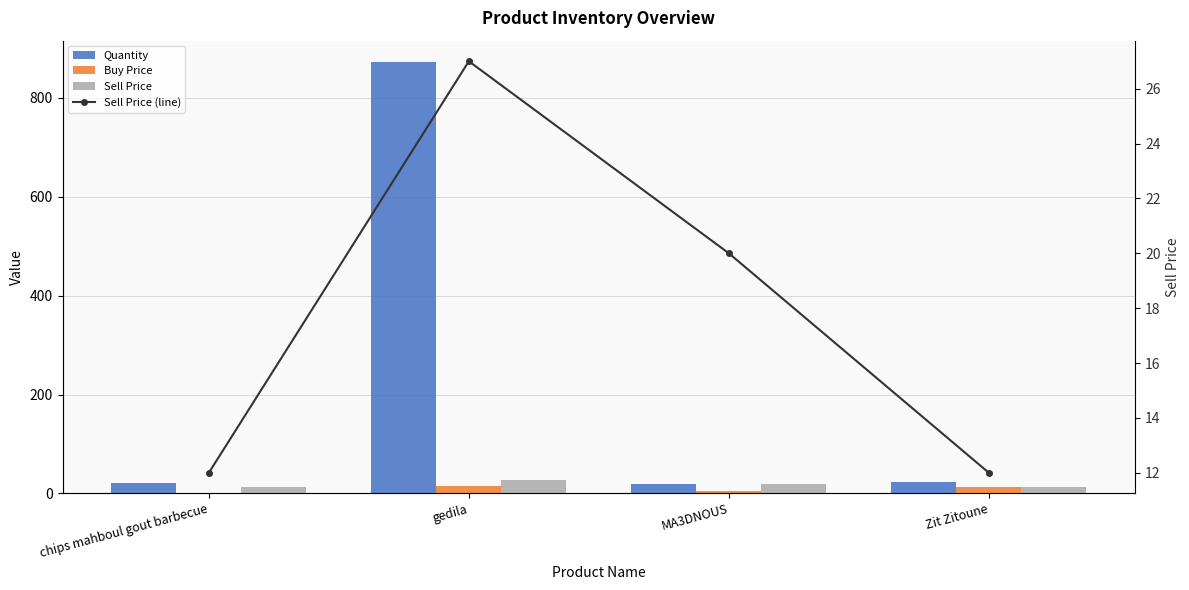

Where is Sell Price nearest to the value 19?

MA3DNOUS